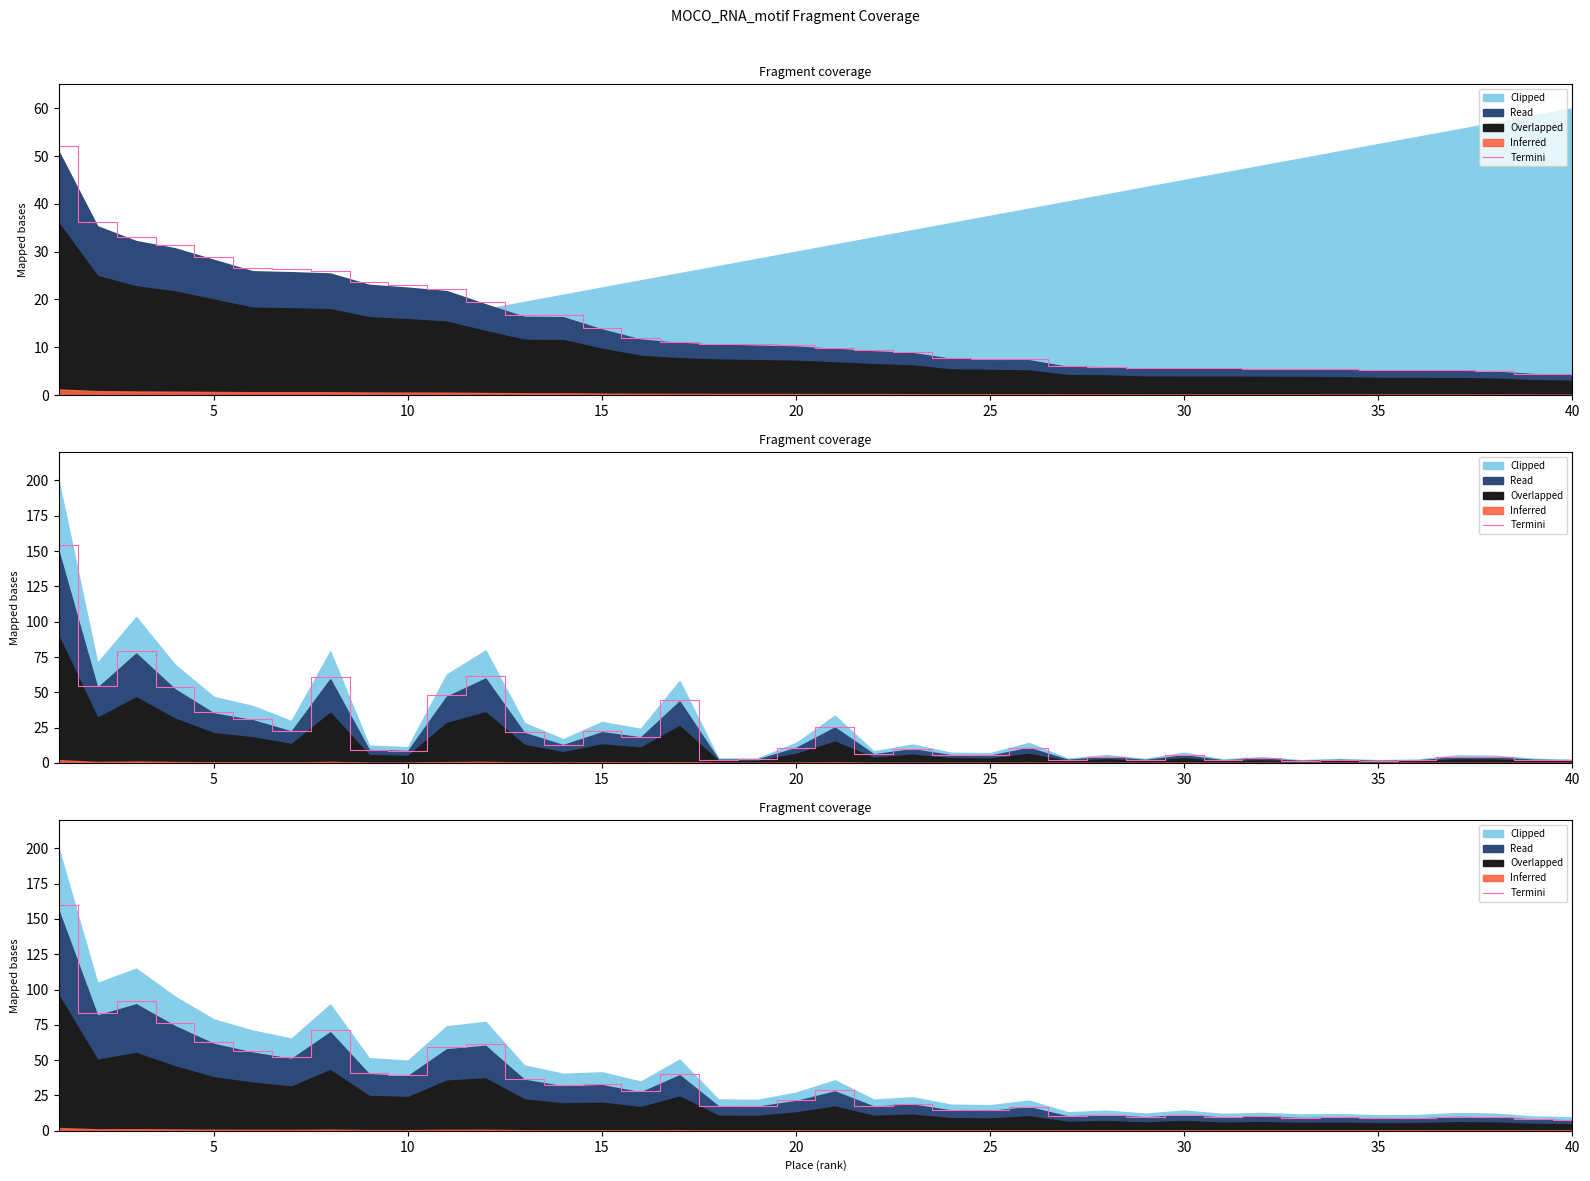

Reading left to right, list all the values displayed in this chart.

160.0	83.7	91.8	76.0	63.1	56.8	52.2	71.5	41.1	39.7	59.2	61.7	37.0	32.3	33.1	27.9	40.3	17.7	17.5	21.6	28.6	17.6	19.0	14.8	14.5	17.1	10.5	11.4	9.7	11.4	9.6	10.1	9.2	9.4	8.8	8.9	10.1	9.7	8.1	7.6